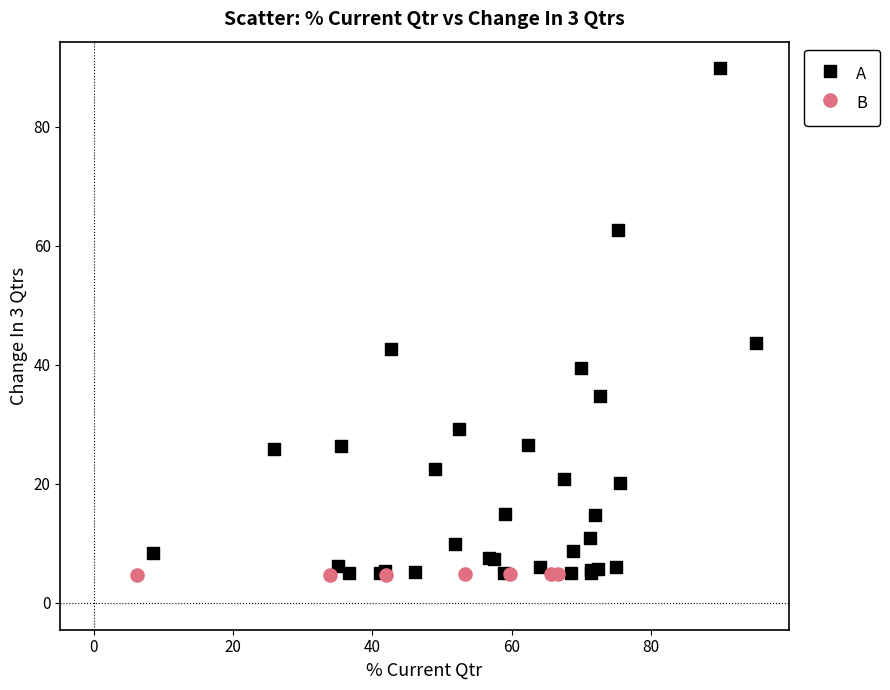

Which series has the largest Y range (max minus min)?

A